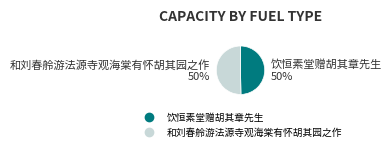

Do 和刘春舲游法源寺观海棠有怀胡其园之作 and 饮恒素堂赠胡其章先生 together represent more than half of the pie?

Yes